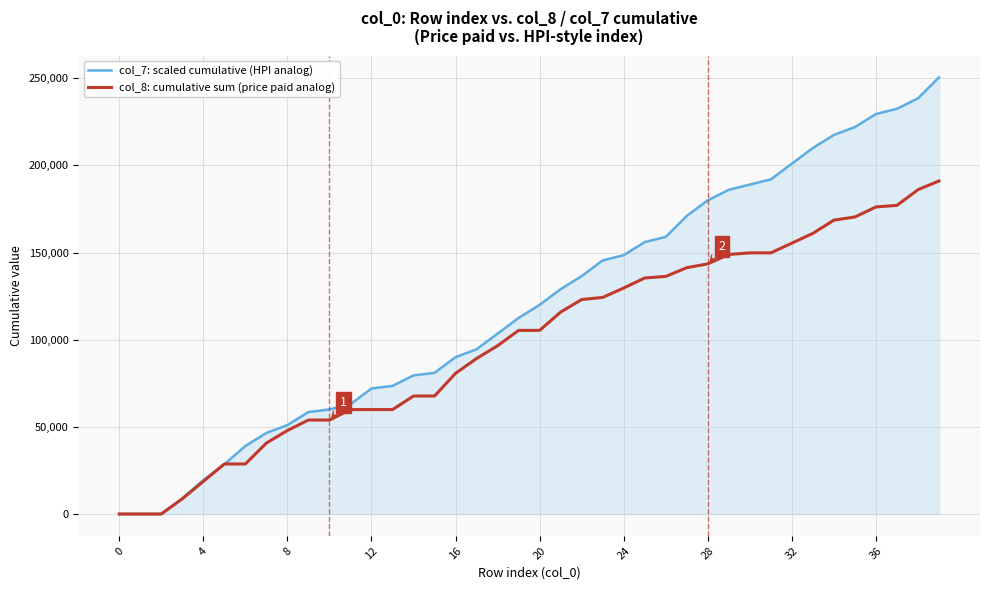

Which series has the widest spread of values?

col_7: scaled cumulative (HPI analog)